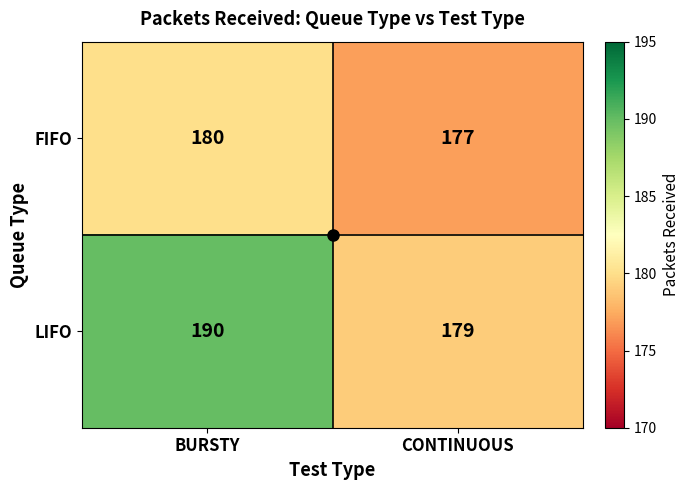

Which series has the widest spread of values?

LIFO